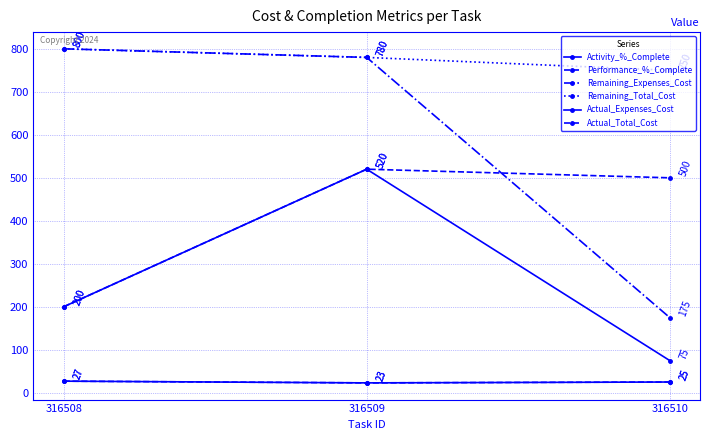

Where is Actual_Total_Cost nearest to the value 360?

316510